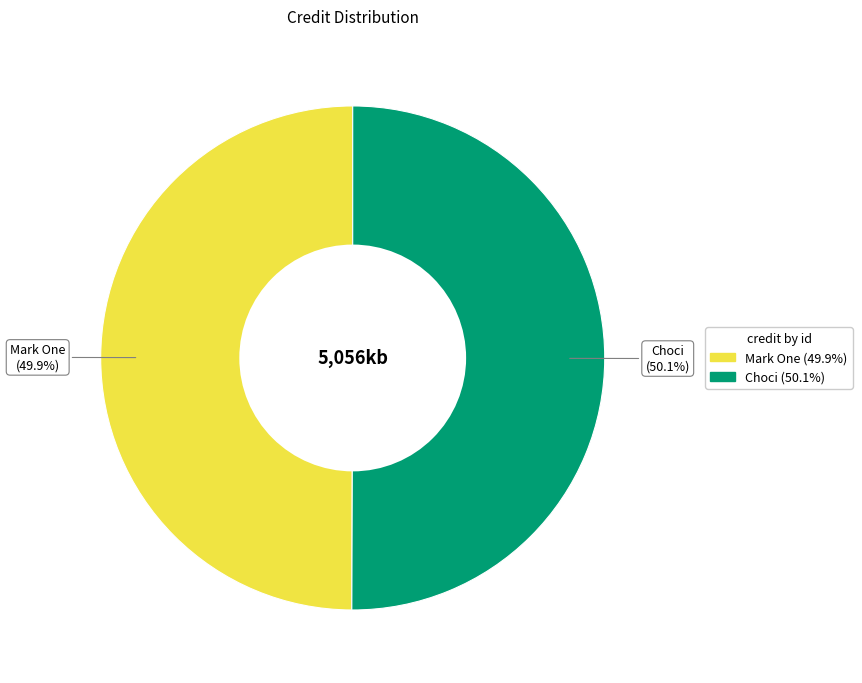

Is there a majority slice in this chart?

Yes